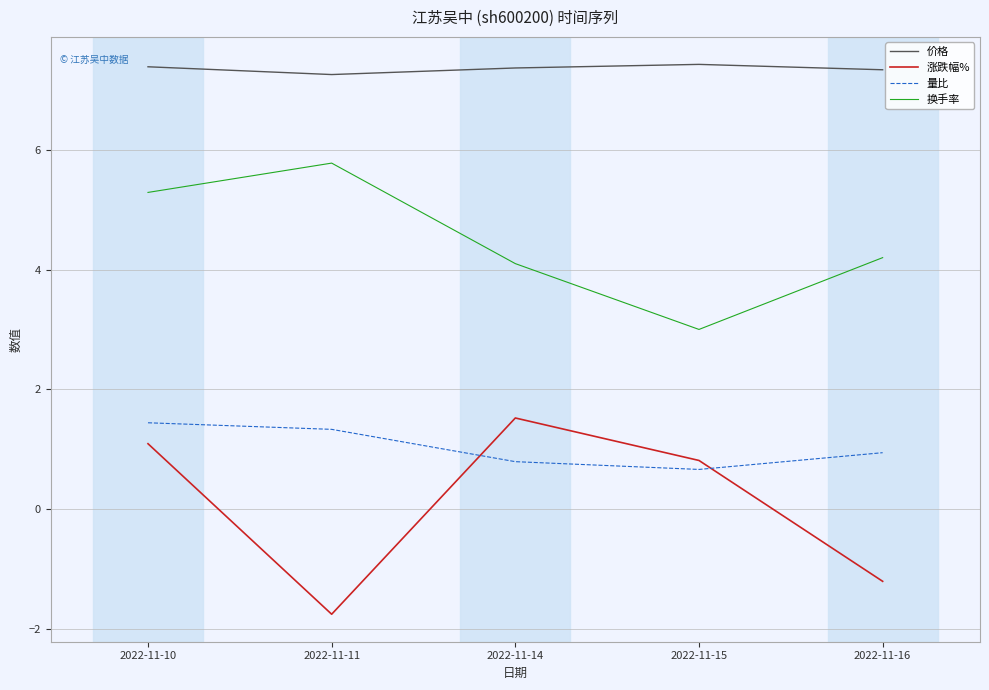

What are all the series names shown in the legend?

价格, 涨跌幅%, 量比, 换手率